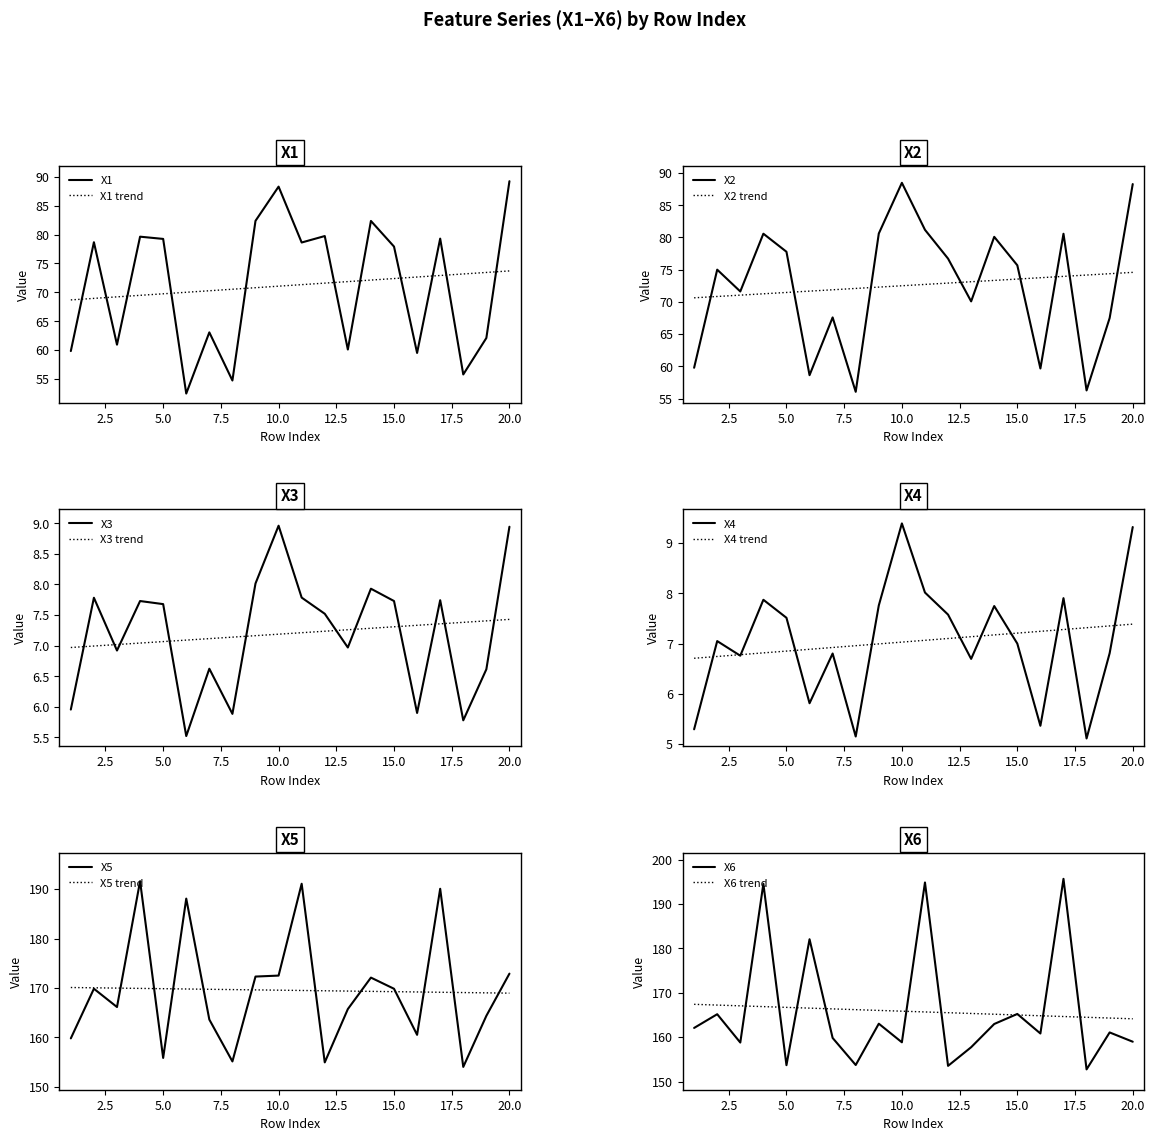

At which category is the sum across all series the highest?

4